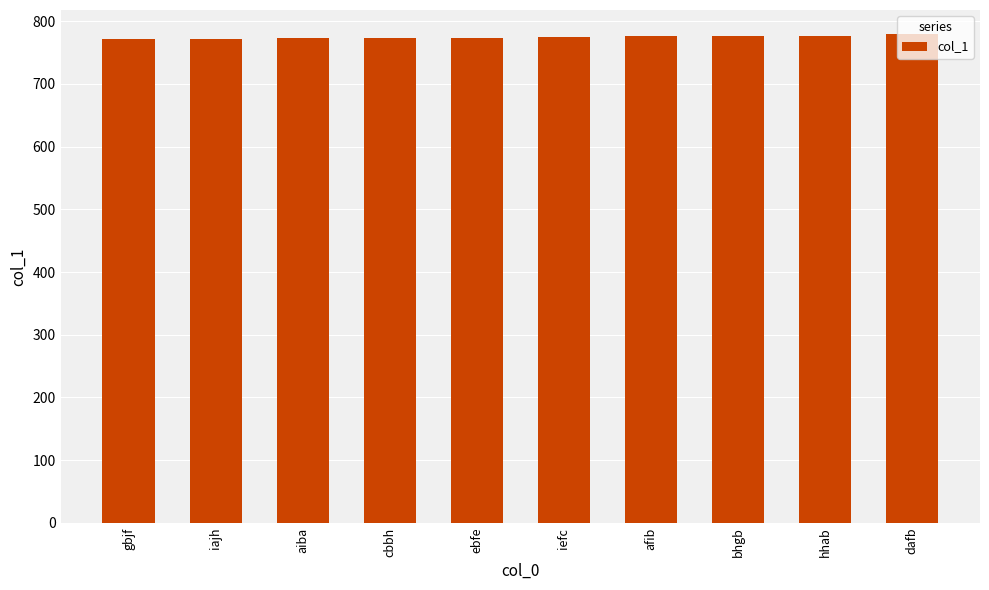

What is the difference between the maximum and minimum values?

8